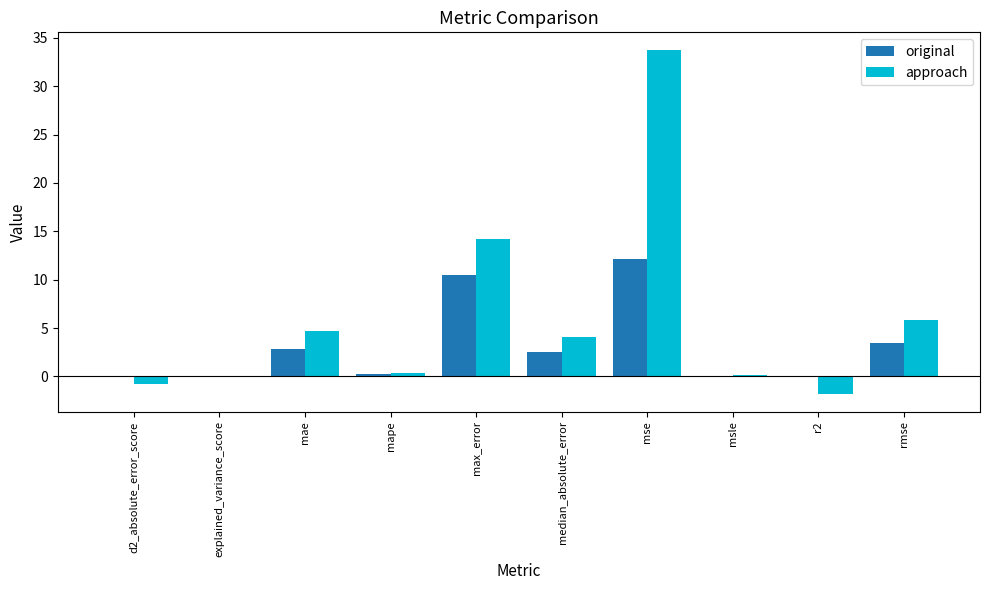

Which series has the largest total across all categories?

approach